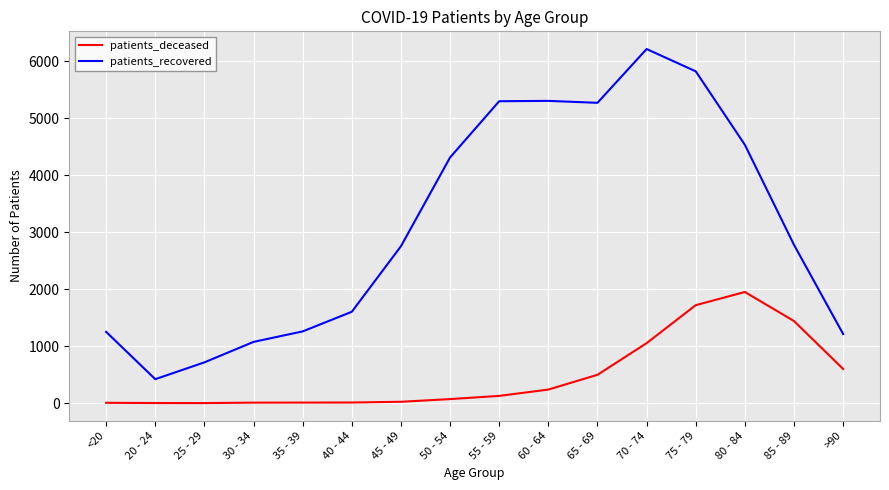

The value of patients_recovered at 45 - 49 is 2752. True or false?

True